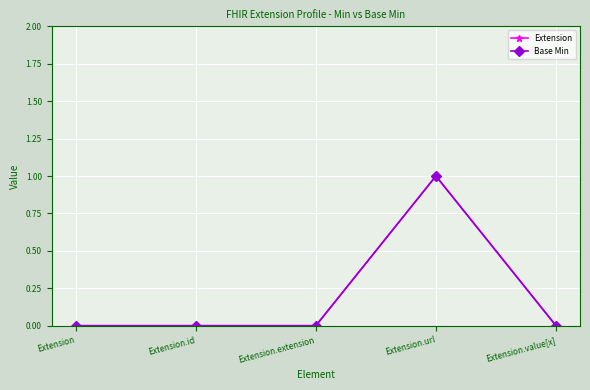

List the series in order of their peak value, lowest first.

Extension, Base Min